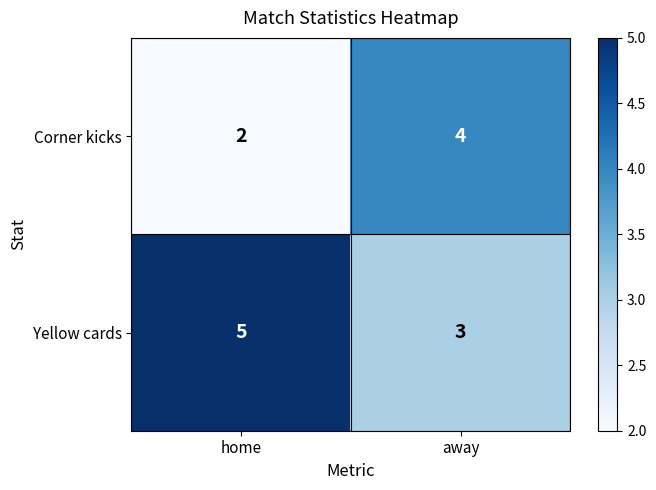

List the series in order of their overall mean, lowest first.

Corner kicks, Yellow cards